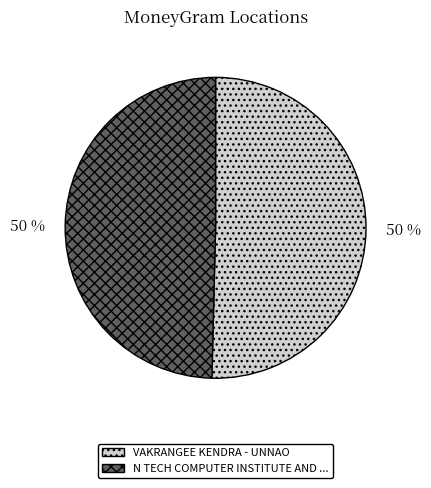

How many segments does this pie chart have?

2